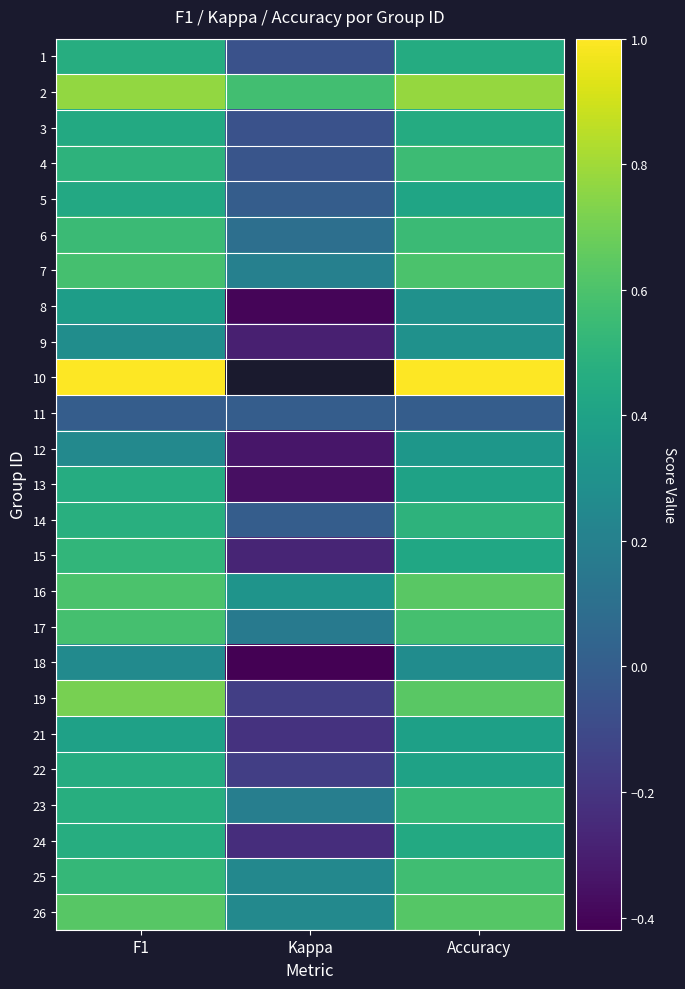

At which label does 8 first exceed 0?

F1